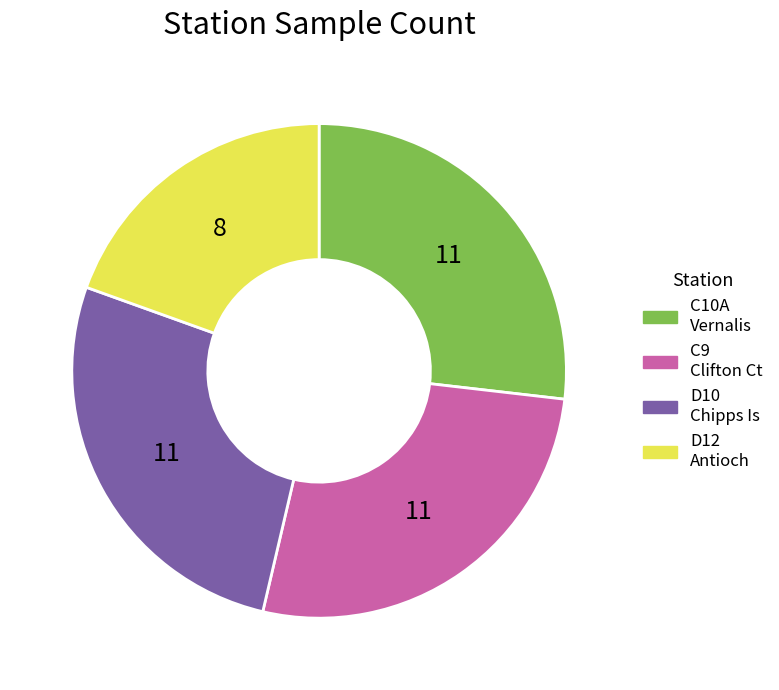

How many slices are in this pie chart?

4